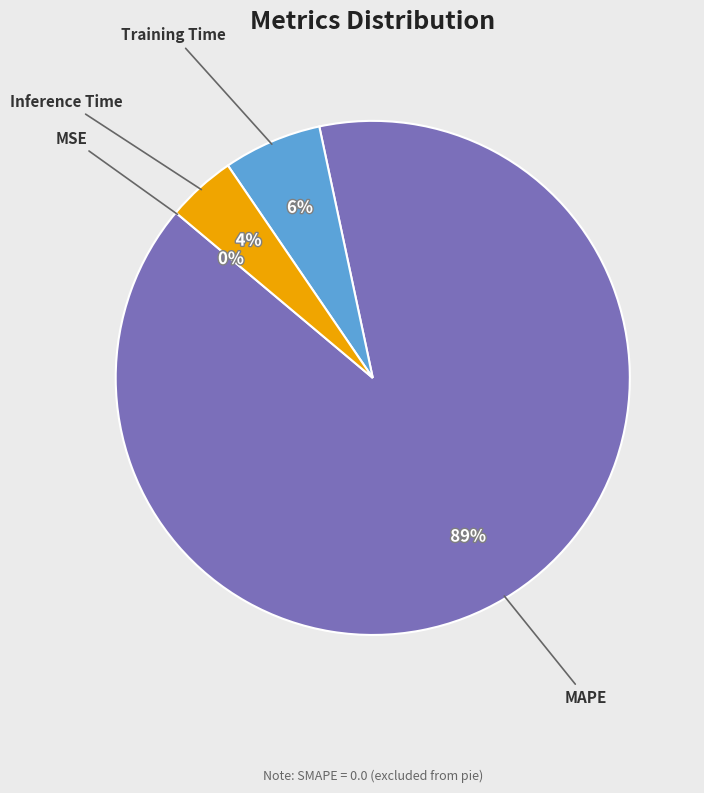

Combined, do MAPE and Inference Time account for over 50%?

Yes